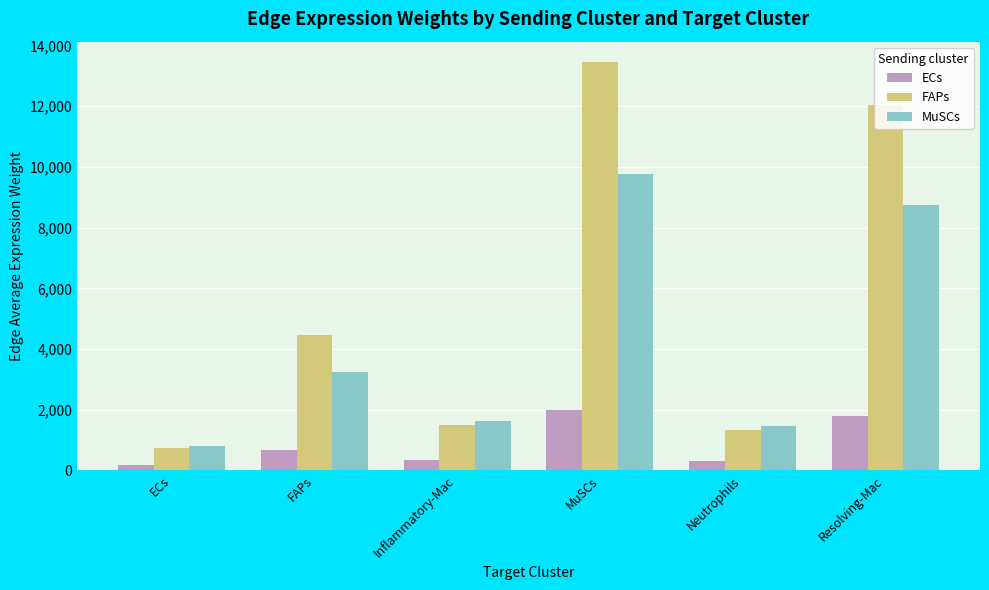

What position from the right is Resolving-Mac?

1